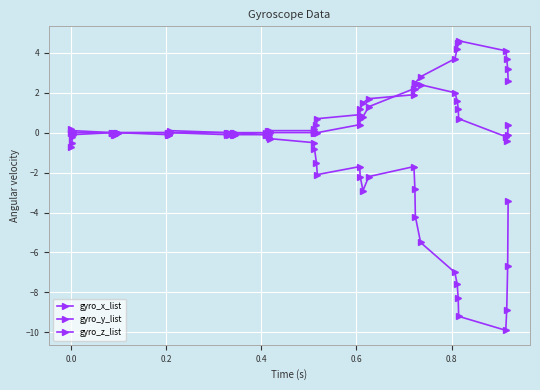

How many data points does each series have?

40